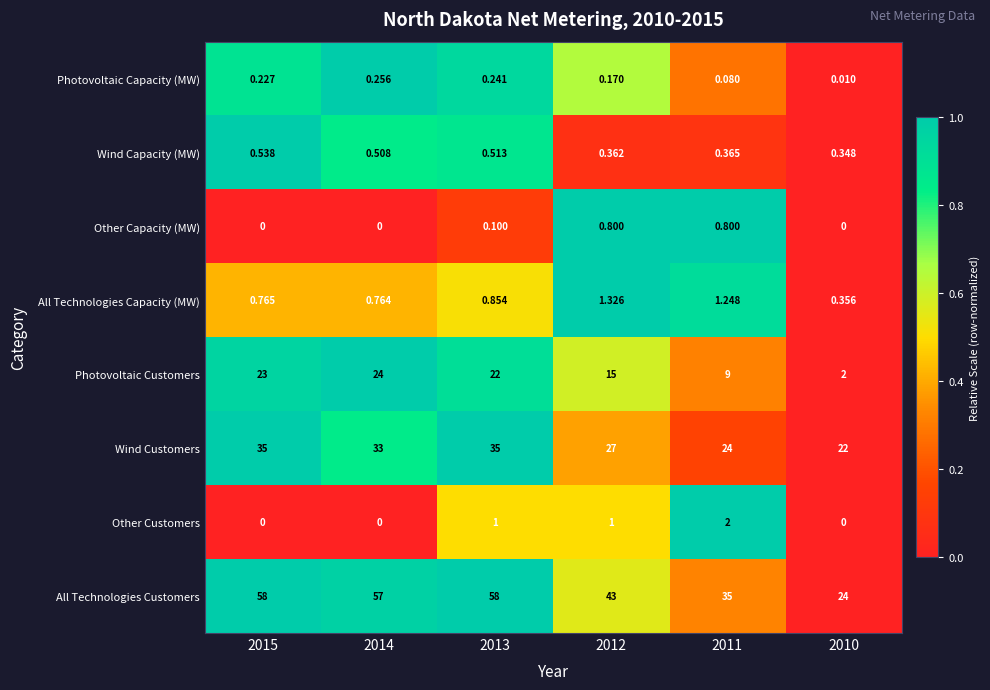

Which series changed the most between 2012 and 2010?

All Technologies Customers